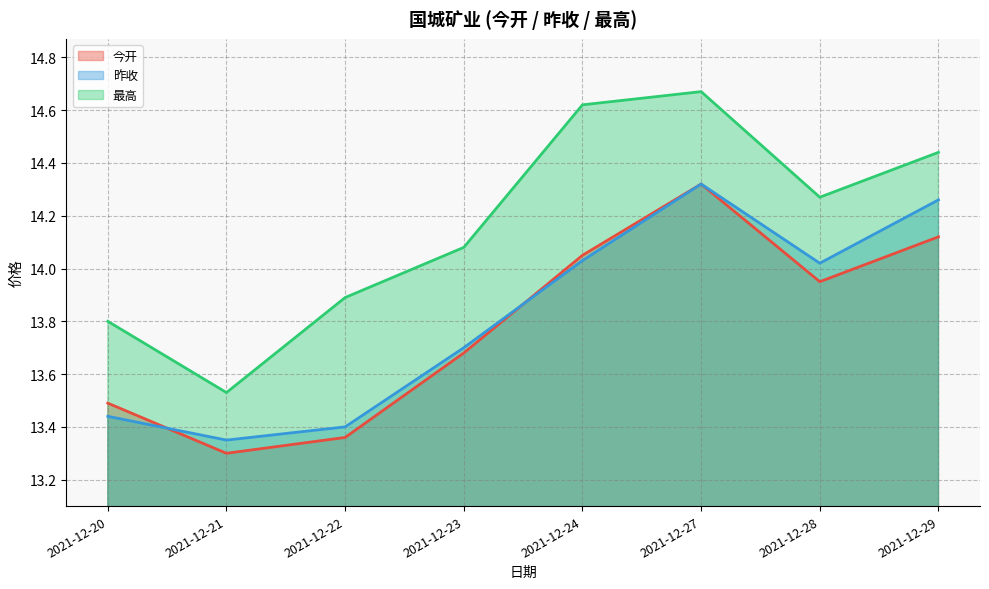

Reading left to right, transcribe all the data shown in this chart.

今开: 2021-12-20=13.5	2021-12-21=13.3	2021-12-22=13.4	2021-12-23=13.7	2021-12-24=14.1	2021-12-27=14.3	2021-12-28=13.9	2021-12-29=14.1
昨收: 2021-12-20=13.4	2021-12-21=13.3	2021-12-22=13.4	2021-12-23=13.7	2021-12-24=14.0	2021-12-27=14.3	2021-12-28=14.0	2021-12-29=14.3
最高: 2021-12-20=13.8	2021-12-21=13.5	2021-12-22=13.9	2021-12-23=14.1	2021-12-24=14.6	2021-12-27=14.7	2021-12-28=14.3	2021-12-29=14.4